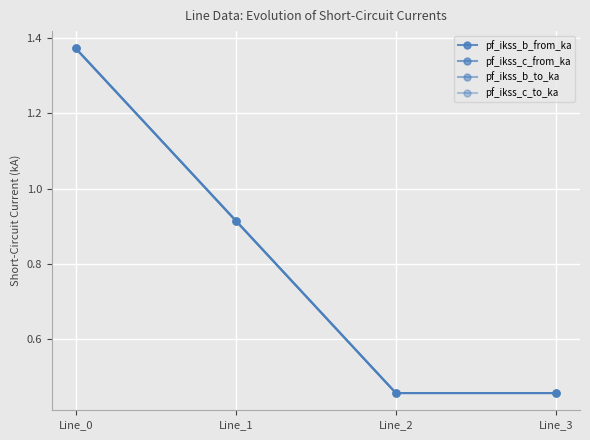

Is this an area chart (filled region under the line)?

No